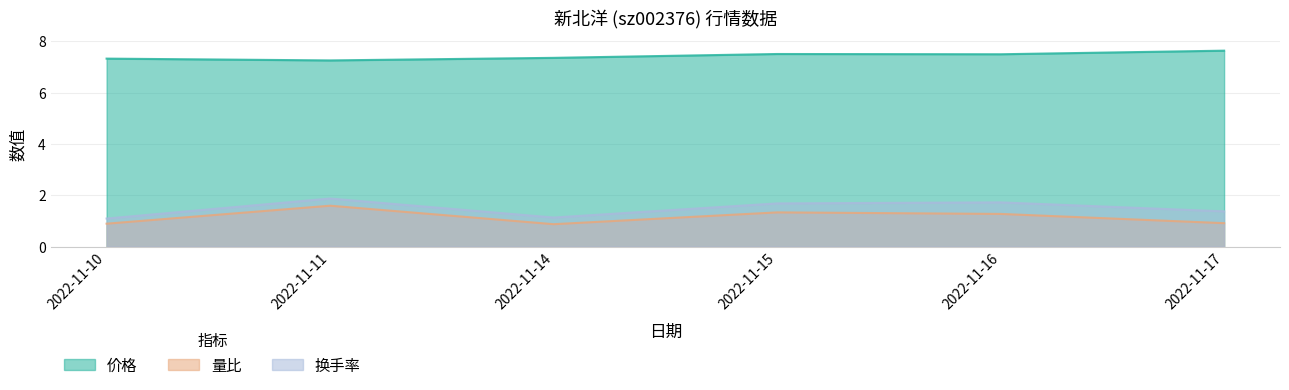

What is the value of the 量比 point at the 3rd from the left?

0.9